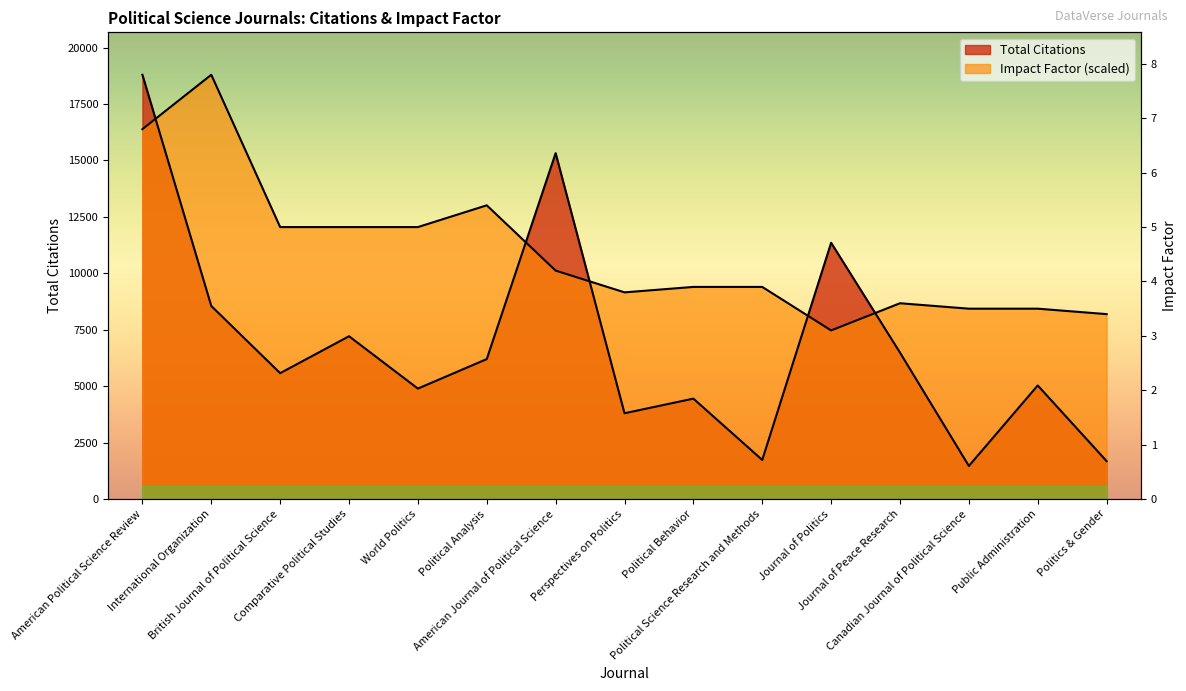

True or false: Impact Factor has a value of 10397.3 at International Organization.

False